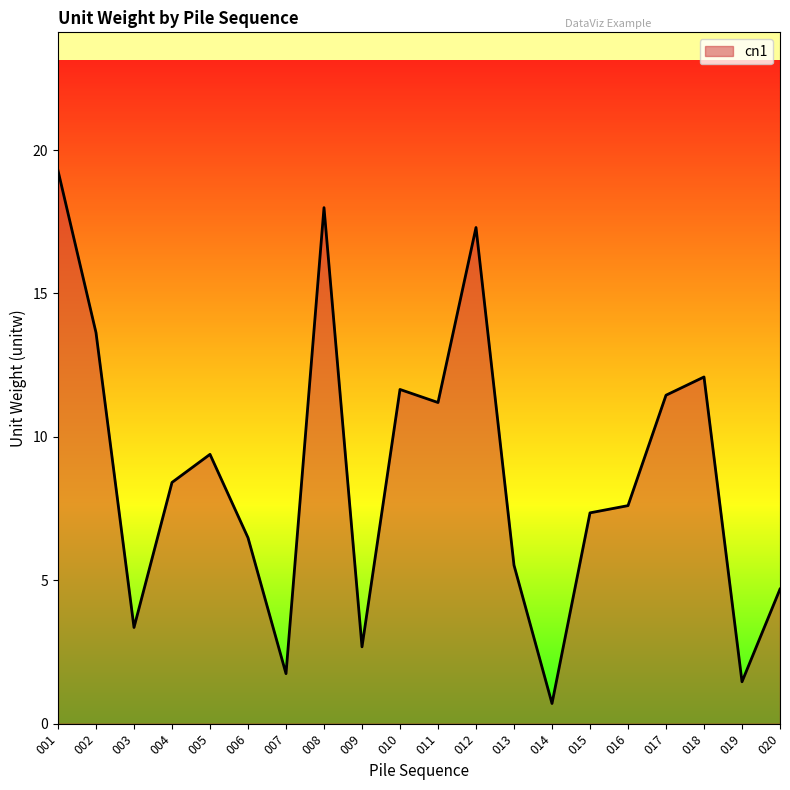

Where is the data nearest to the value 9?

005